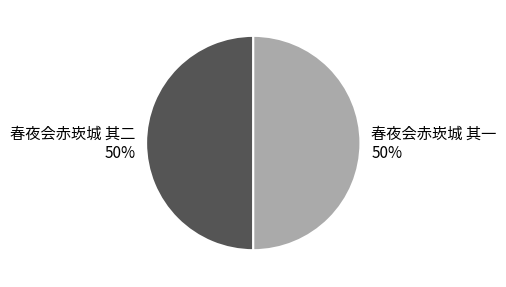

Is it true that 春夜会赤崁城 其一 50% is 58% of the pie?

False